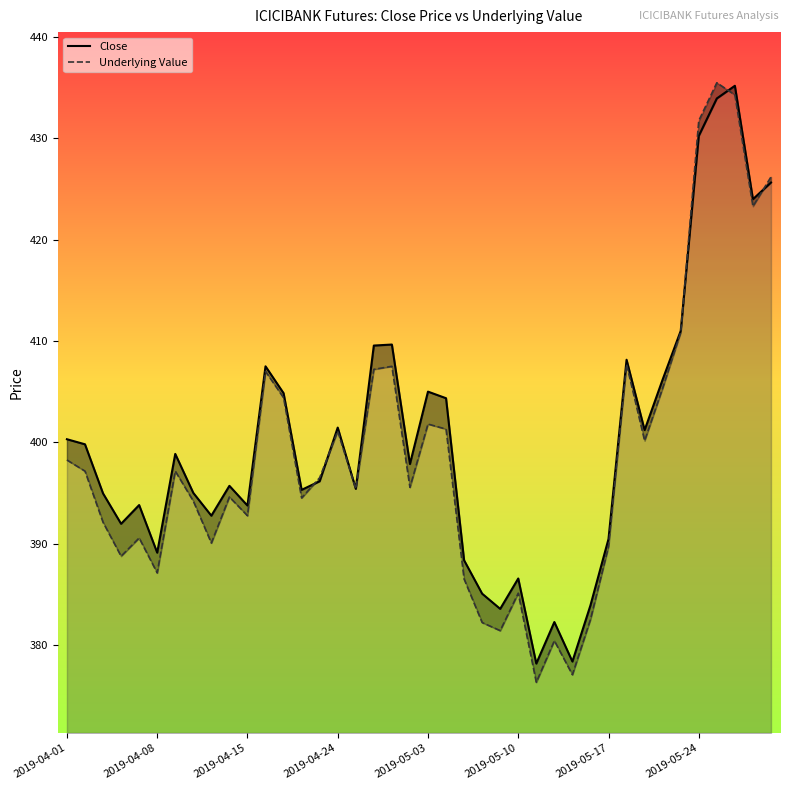

What is the difference between the second highest and second lowest values in the Underlying Value series?

57.2